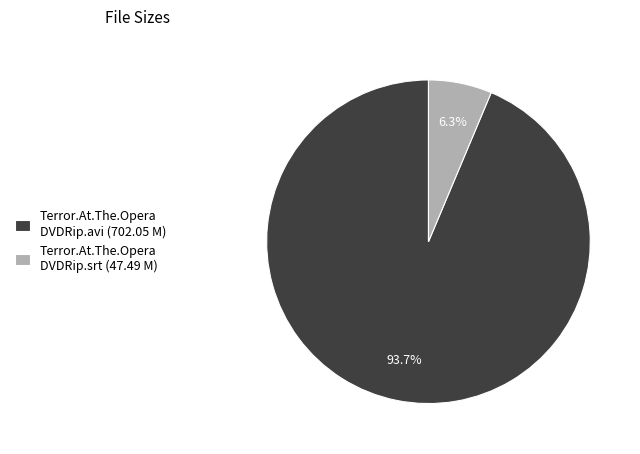

Which has a higher value, Terror.At.The.Opera DVDRip.srt (47.49 M) or Terror.At.The.Opera DVDRip.avi (702.05 M)?

Terror.At.The.Opera DVDRip.avi (702.05 M)